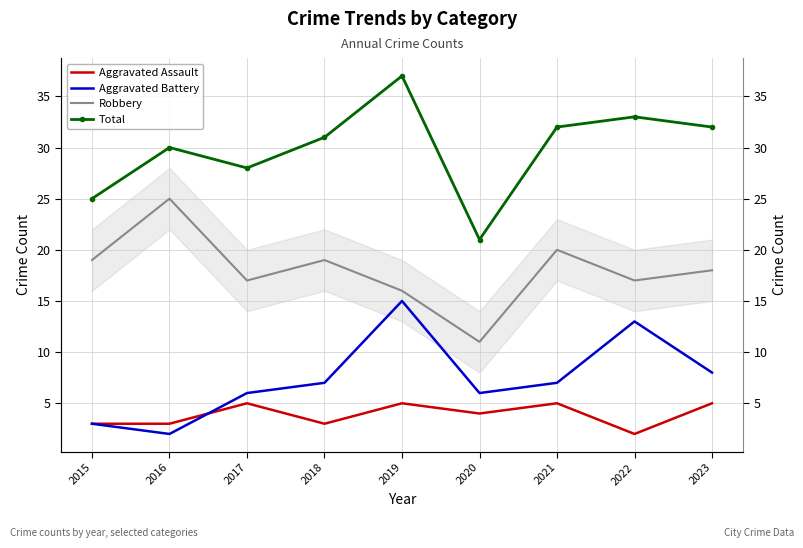

Reading left to right, what are all the values shown in this chart?

Aggravated Assault: 3	3	5	3	5	4	5	2	5
Aggravated Battery: 3	2	6	7	15	6	7	13	8
Robbery: 19	25	17	19	16	11	20	17	18
Total: 25	30	28	31	37	21	32	33	32